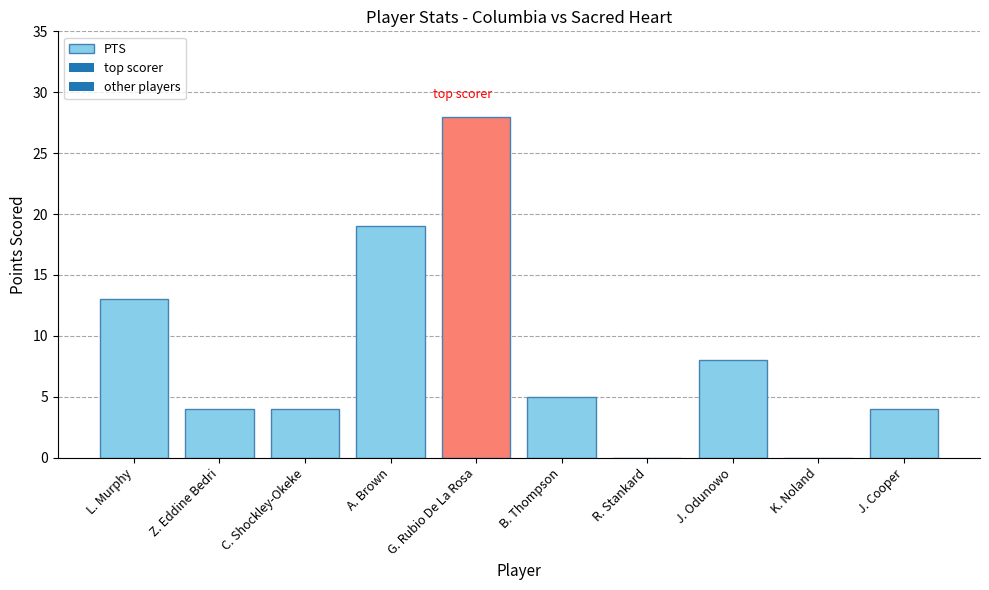

What is the maximum value shown in the chart?

28